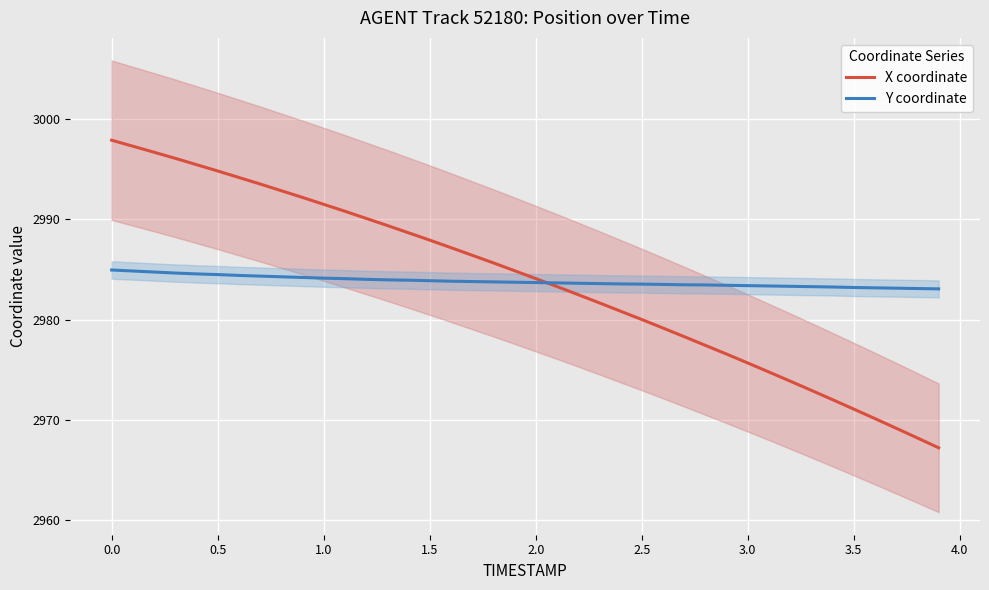

What is the average value of the Y coordinate series?

2983.8